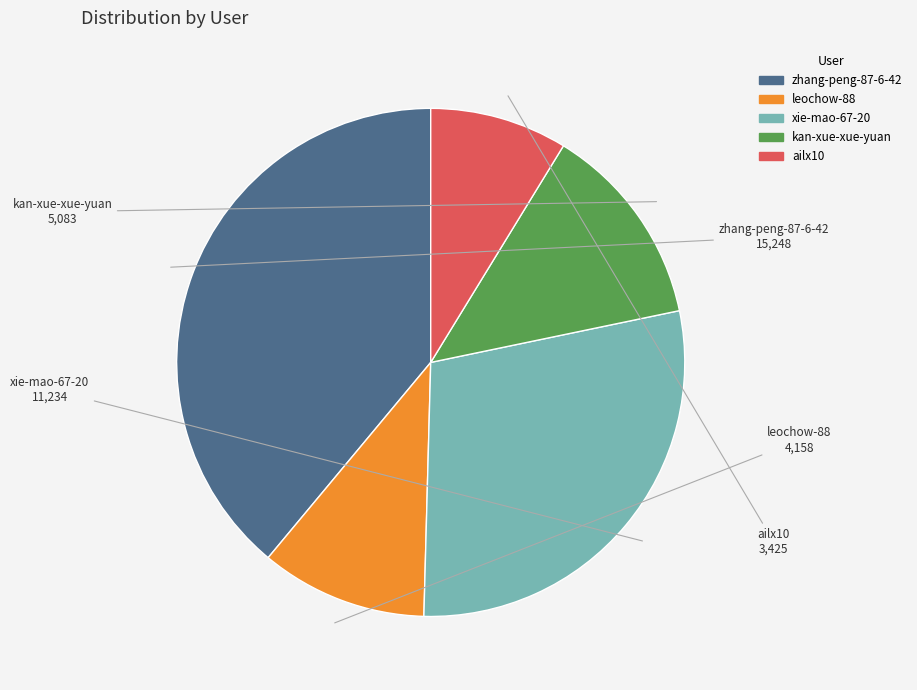

Do zhang-peng-87-6-42 and ailx10 together represent more than half of the pie?

No